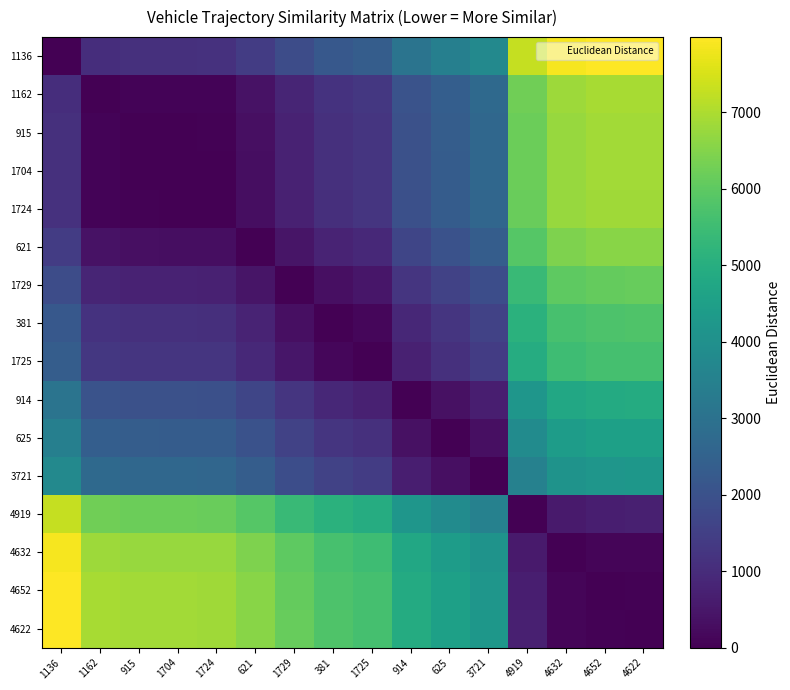

What is the difference between the highest and lowest values at 4919?

7292.2